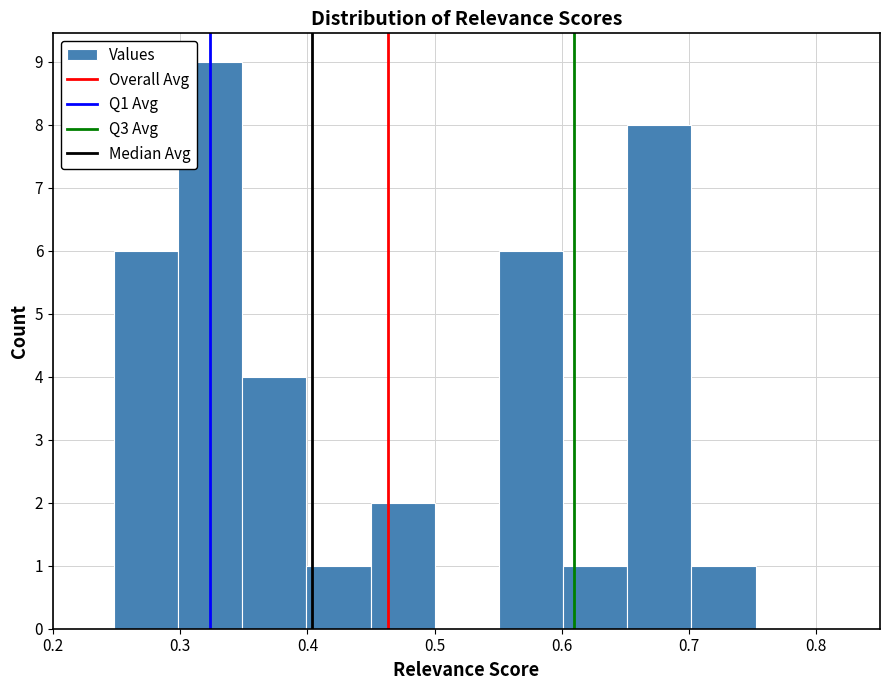

Reading left to right, transcribe this chart: for each bar, give the range it covers on the x-axis and its height. Neither the bar edges nor the heights are printed on the chart, so give them approximately, as read against the axes.

0.25 to 0.30: 6
0.30 to 0.35: 9
0.35 to 0.40: 4
0.40 to 0.45: 1
0.45 to 0.50: 2
0.50 to 0.55: 0
0.55 to 0.60: 6
0.60 to 0.65: 1
0.65 to 0.70: 8
0.70 to 0.75: 1